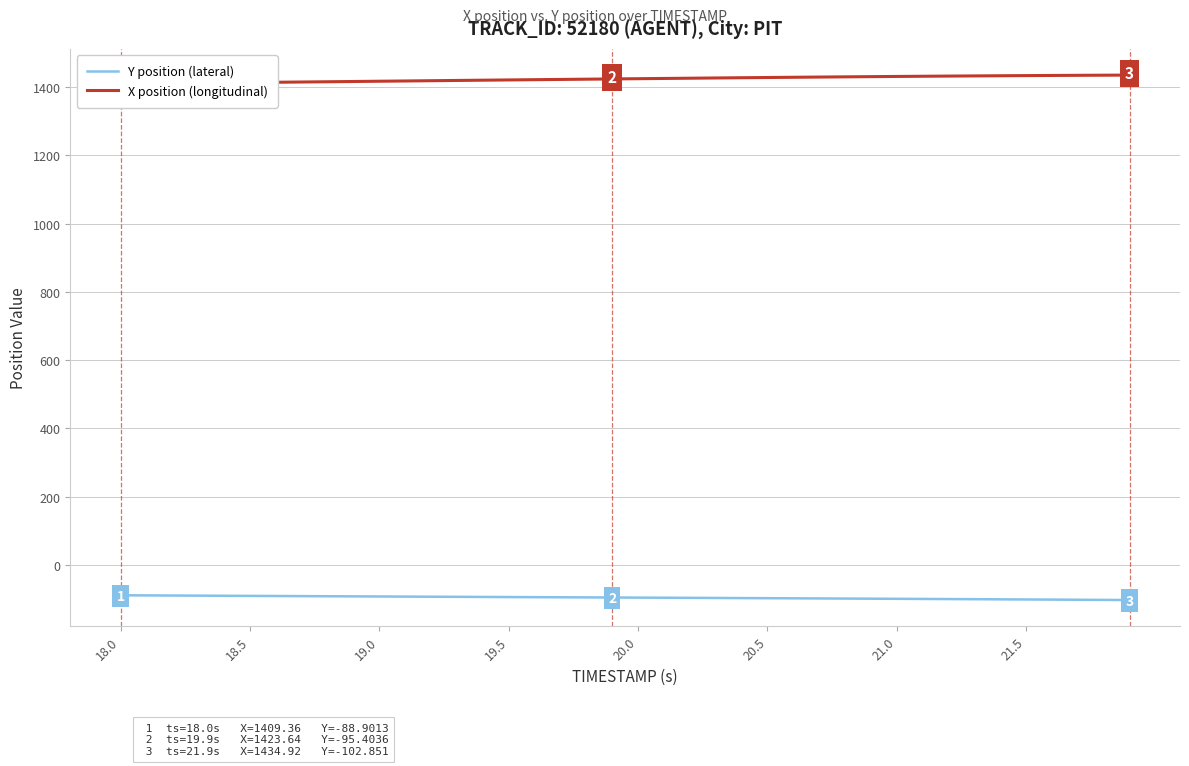

At which label does Y position (lateral) reach its peak?

18.0